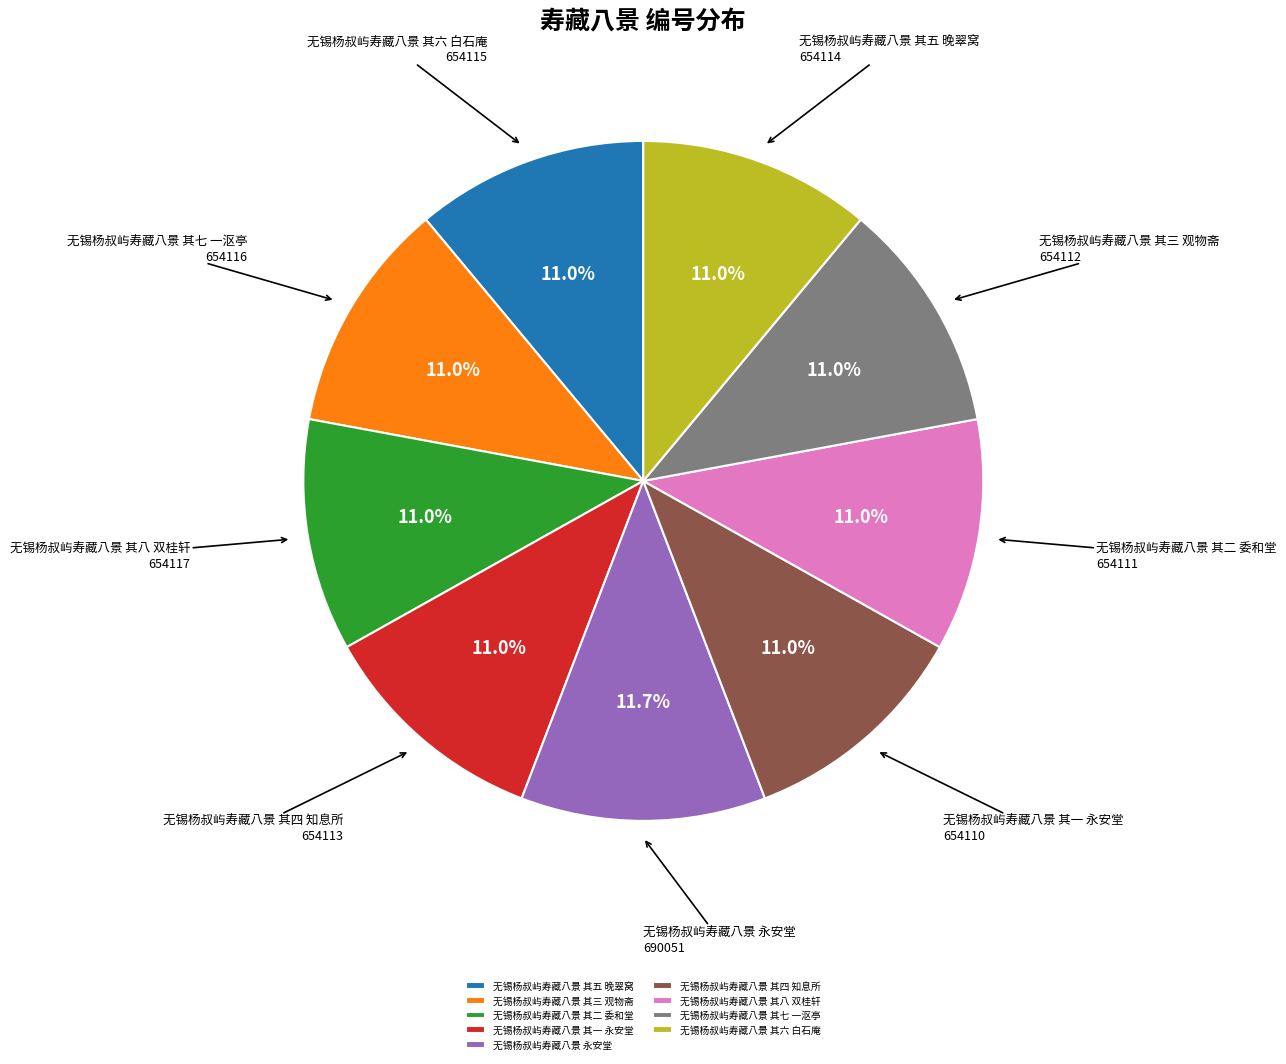

The 无锡杨叔屿寿藏八景 其四 知息所 slice represents 11% of the pie. True or false?

True